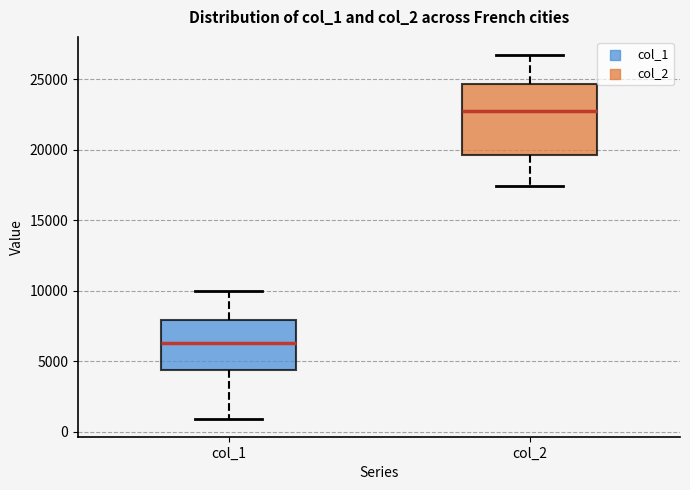

Reading left to right, read every box against the y-axis: the position of its median line, the range the box covers, and the ends of its whiskers. The values are not printed on the chart, so give them approximately, as read against the axis.

col_1: median 6500, box 4500 to 8000, whiskers 1000 to 10000
col_2: median 22500, box 19500 to 24500, whiskers 17500 to 26500